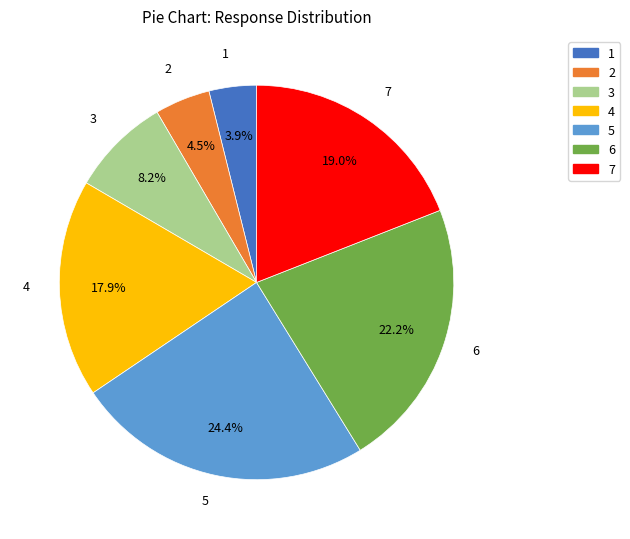

To the nearest percent, what is the difference between the largest and smallest slice percentages?

20%